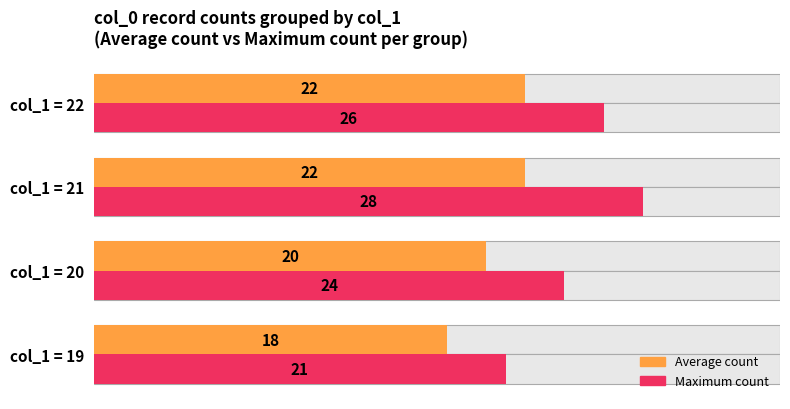

The Count (max proxy) series shows 41 at col_1 = 20. True or false?

False